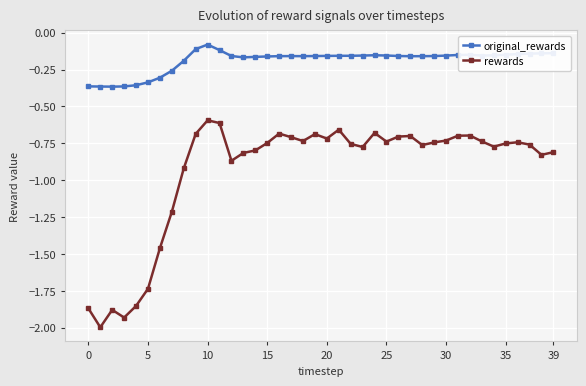

True or false: rewards has more than 0 interior local peaks.

True